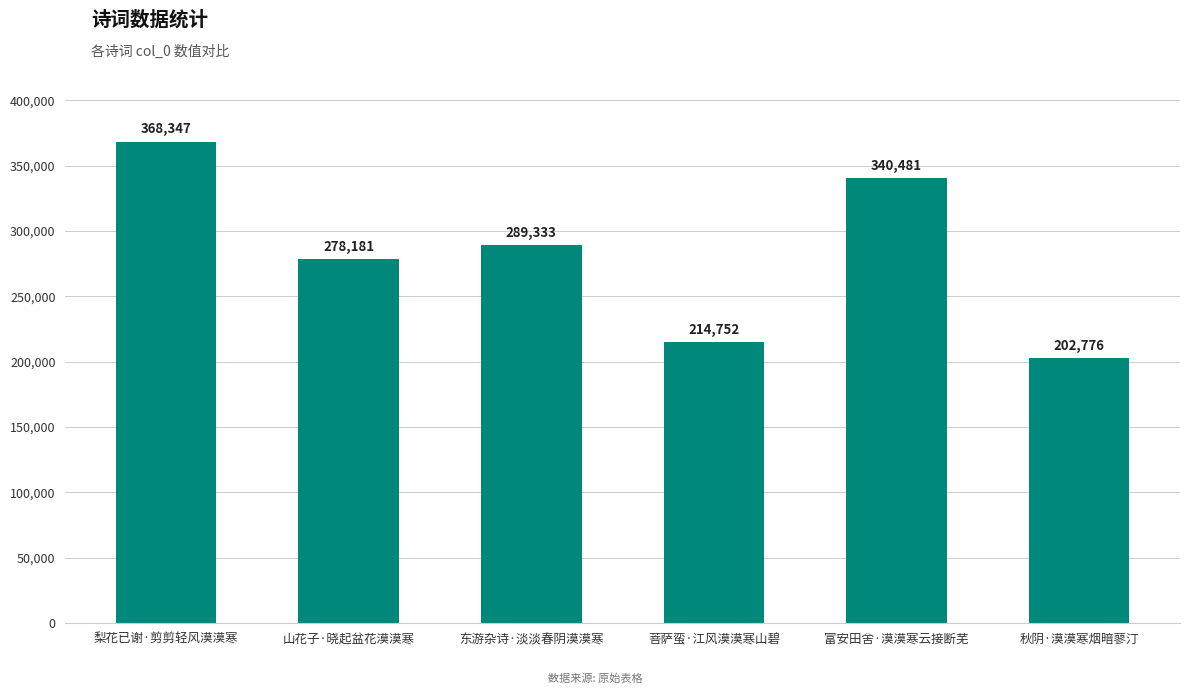

Reading left to right, list all the values displayed in this chart.

368347	278181	289333	214752	340481	202776